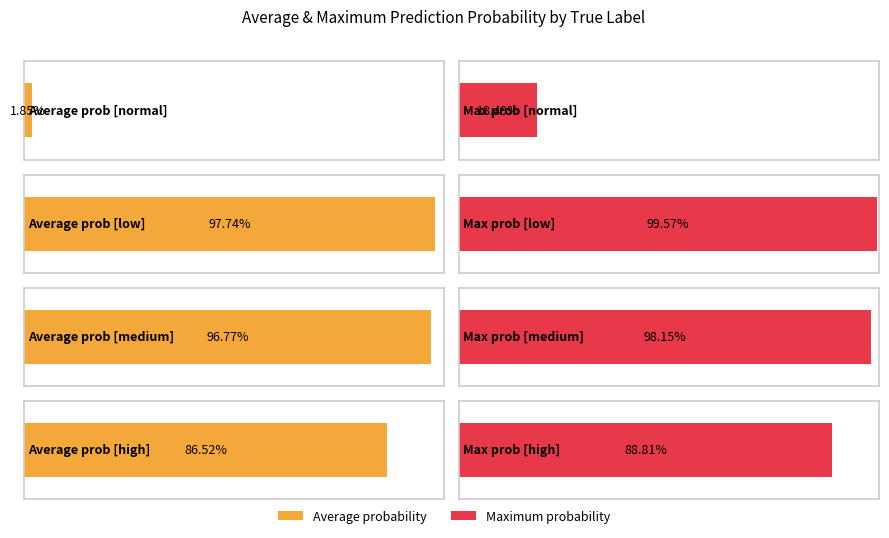

At which label is medium closest to 0?

low